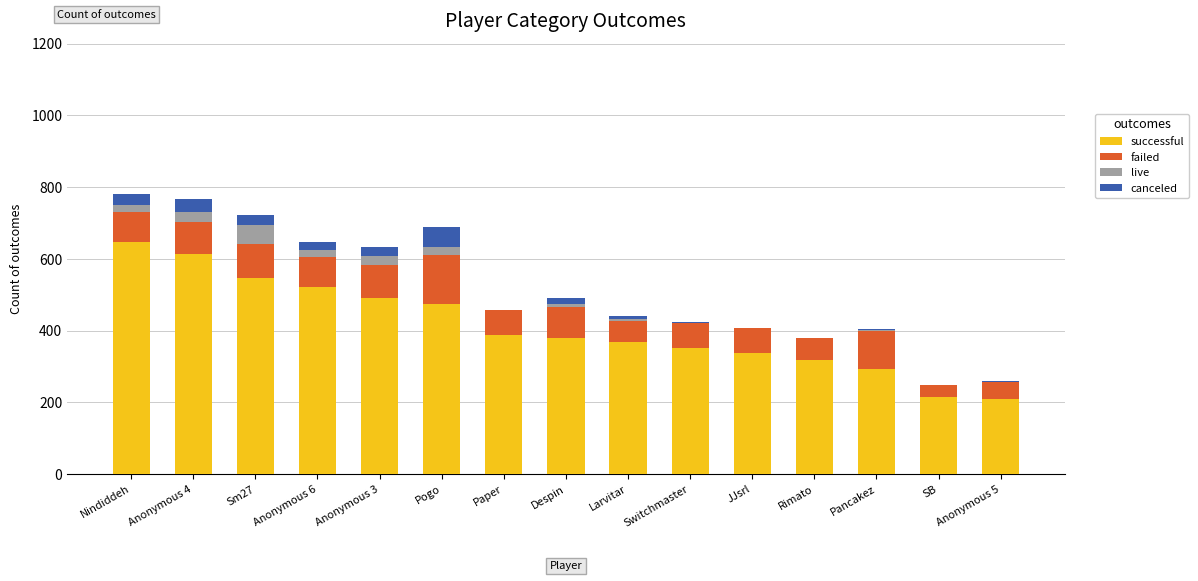

The successful series shows 233 at Sm27. True or false?

False